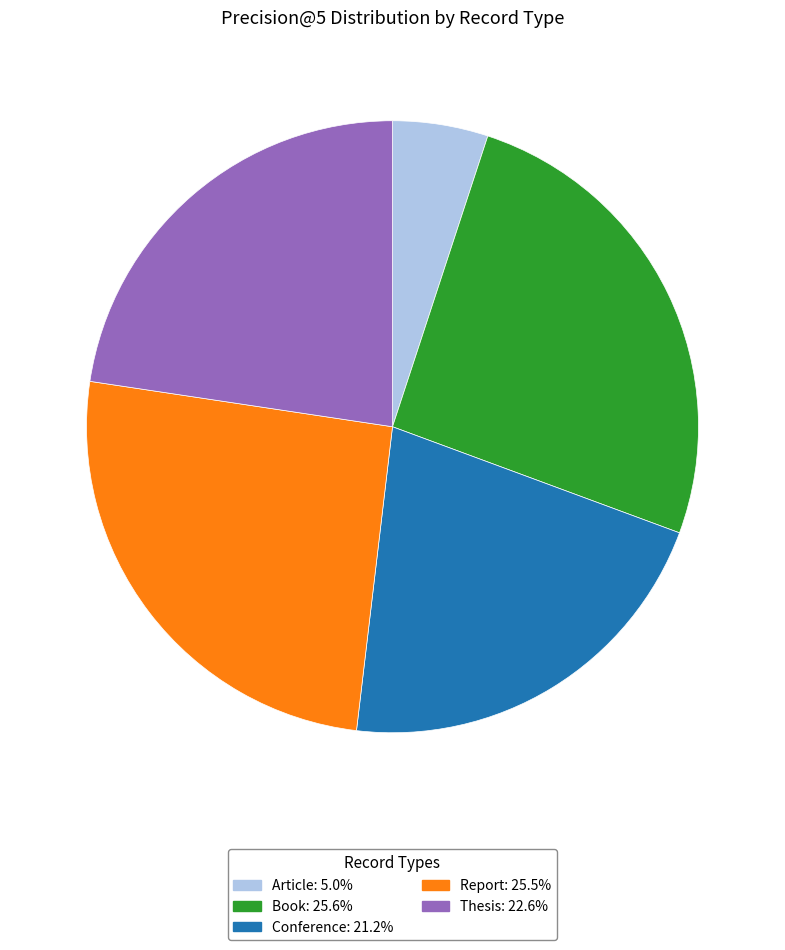

Is Thesis the majority of the pie?

No